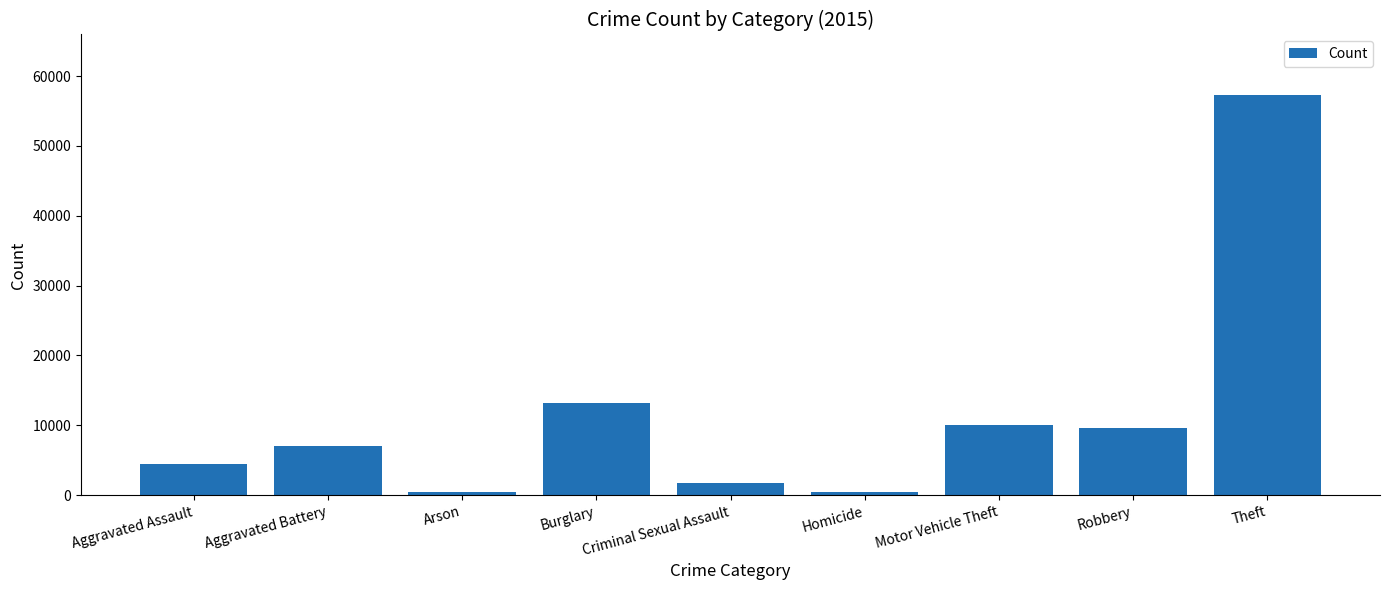

True or false: the data shows 4472 at Aggravated Battery.

False